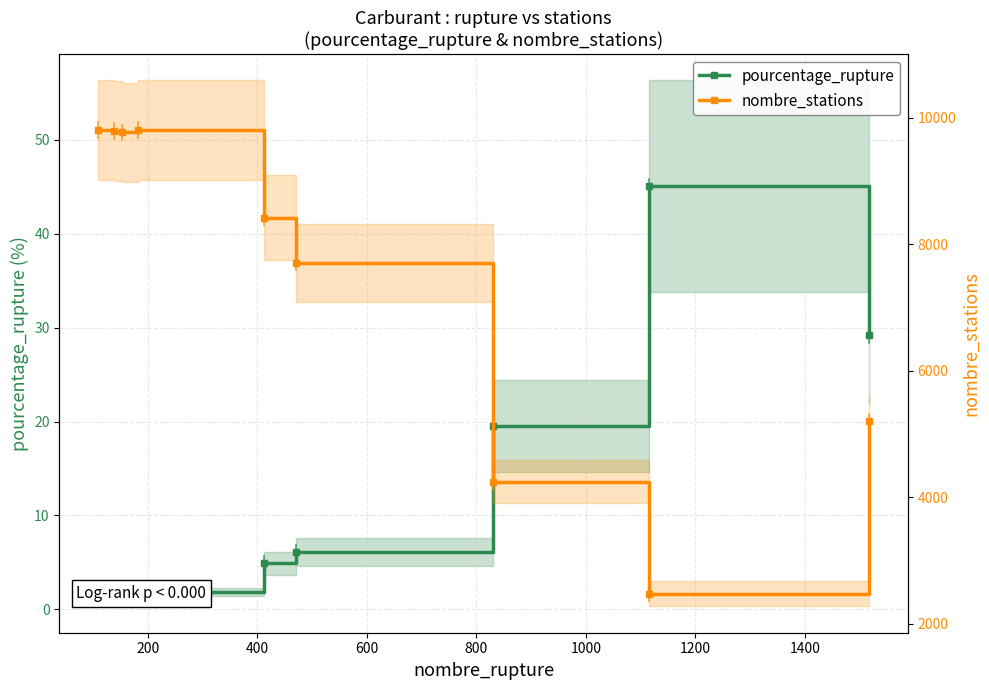

Which series has the largest total across all categories?

nombre_stations